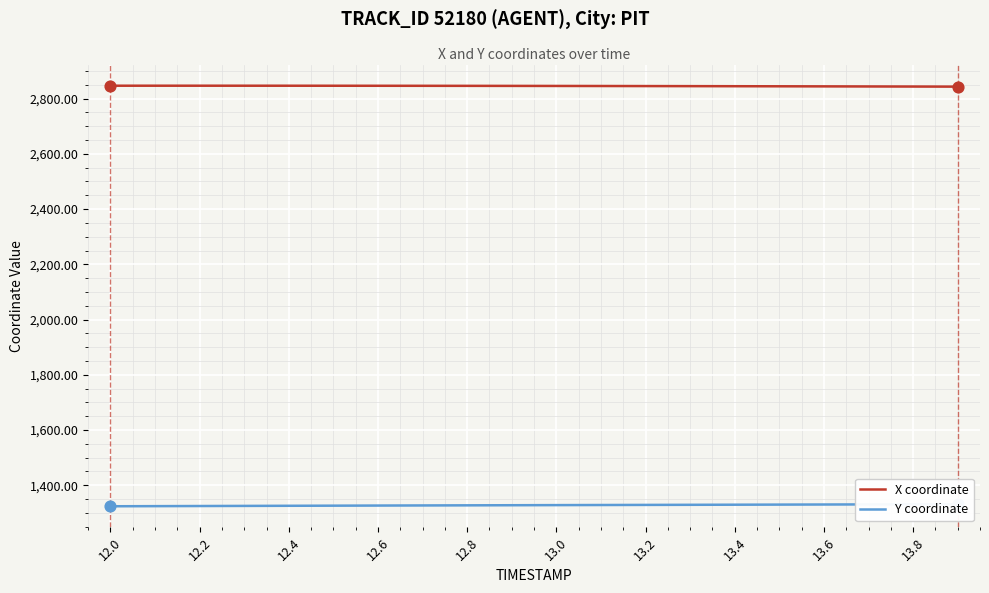

Which series has the widest spread of Y values?

Y coordinate